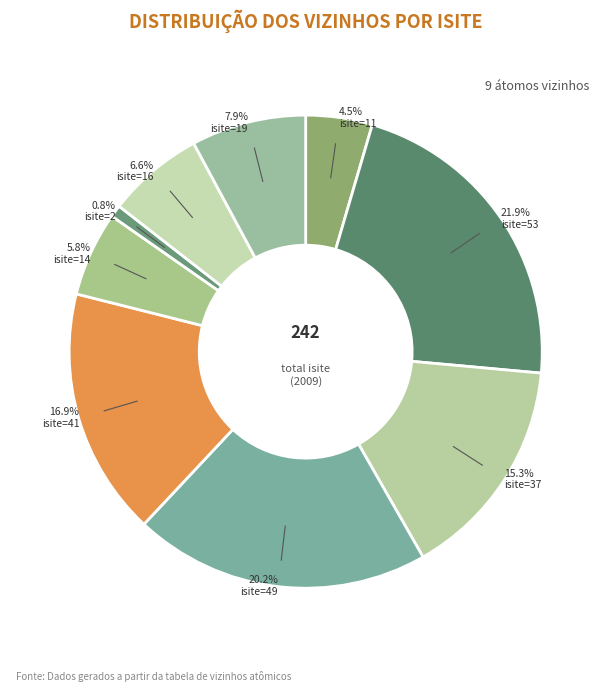

Count the number of slices in the pie.

9